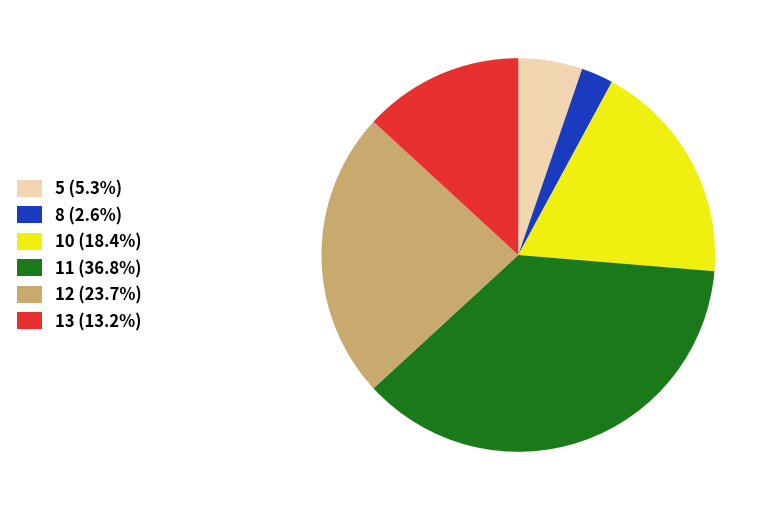

What is the ratio of the value at 12 (23.7%) to the value at 10 (18.4%)?

1.3